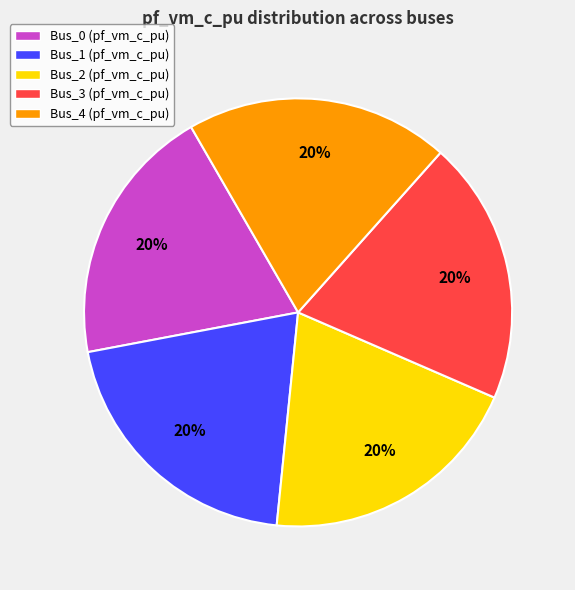

The Bus_4 slice represents 20% of the pie. True or false?

True